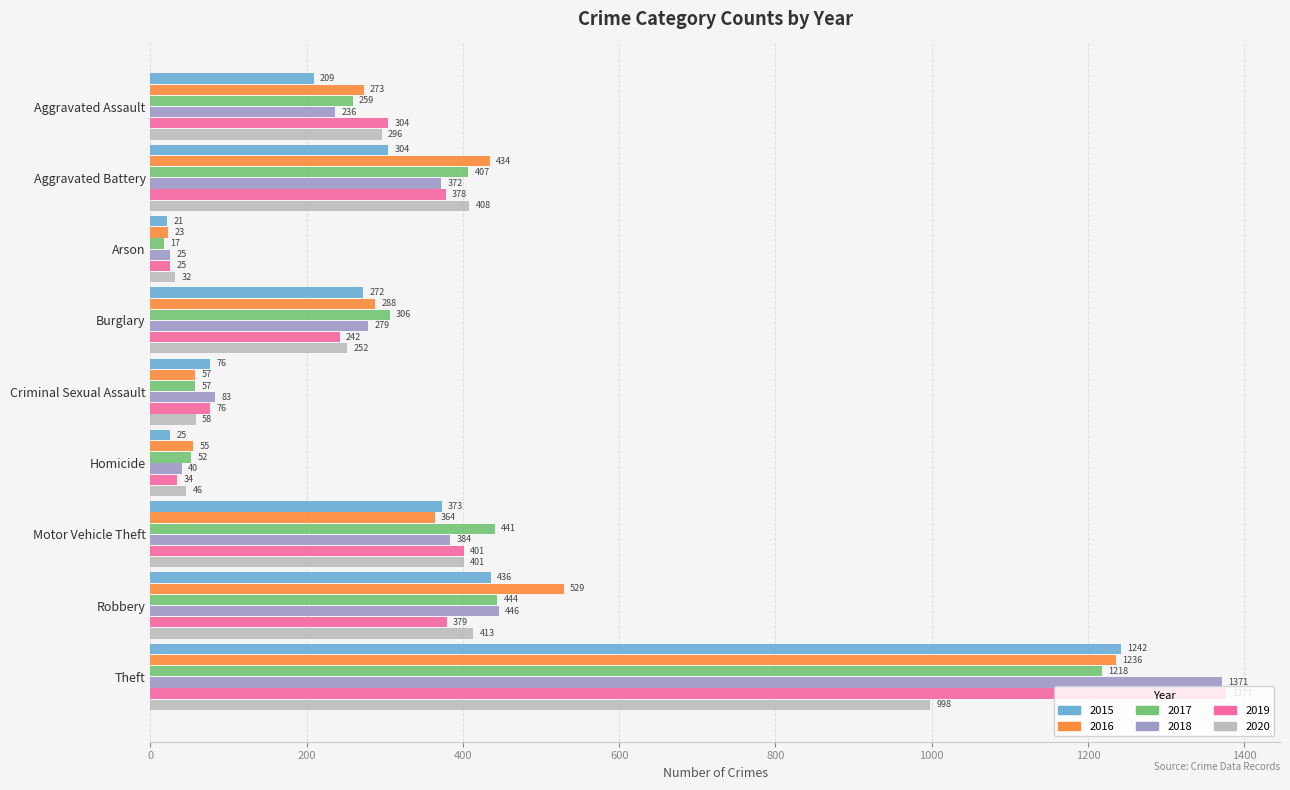

Where is 2019 nearest to the value 701?

Motor Vehicle Theft